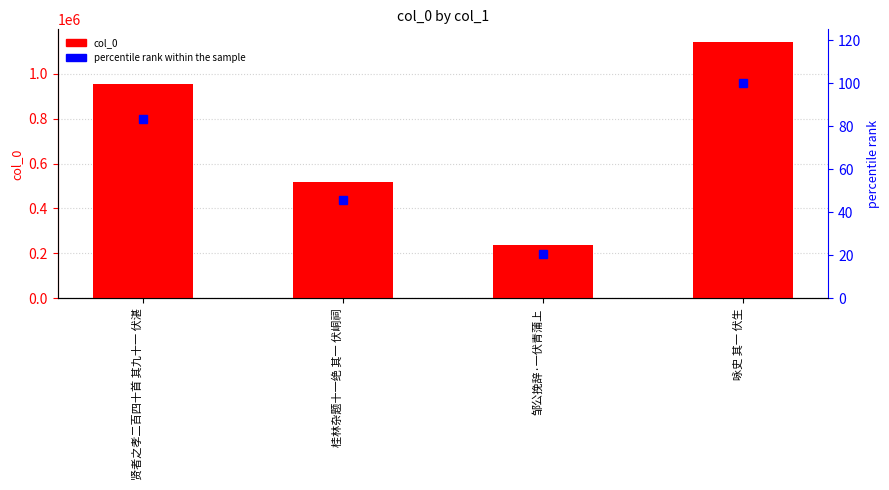

What are all the series names shown in the legend?

col_0, percentile rank within the sample